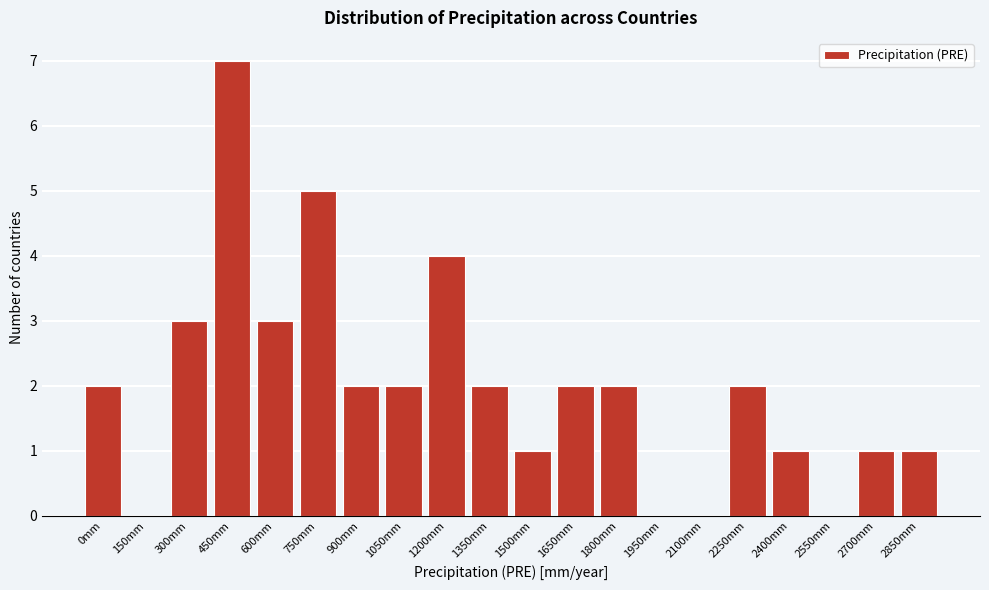

Reading left to right, transcribe all the data shown in this chart.

0mm=2	150mm=0	300mm=3	450mm=7	600mm=3	750mm=5	900mm=2	1050mm=2	1200mm=4	1350mm=2	1500mm=1	1650mm=2	1800mm=2	1950mm=0	2100mm=0	2250mm=2	2400mm=1	2550mm=0	2700mm=1	2850mm=1